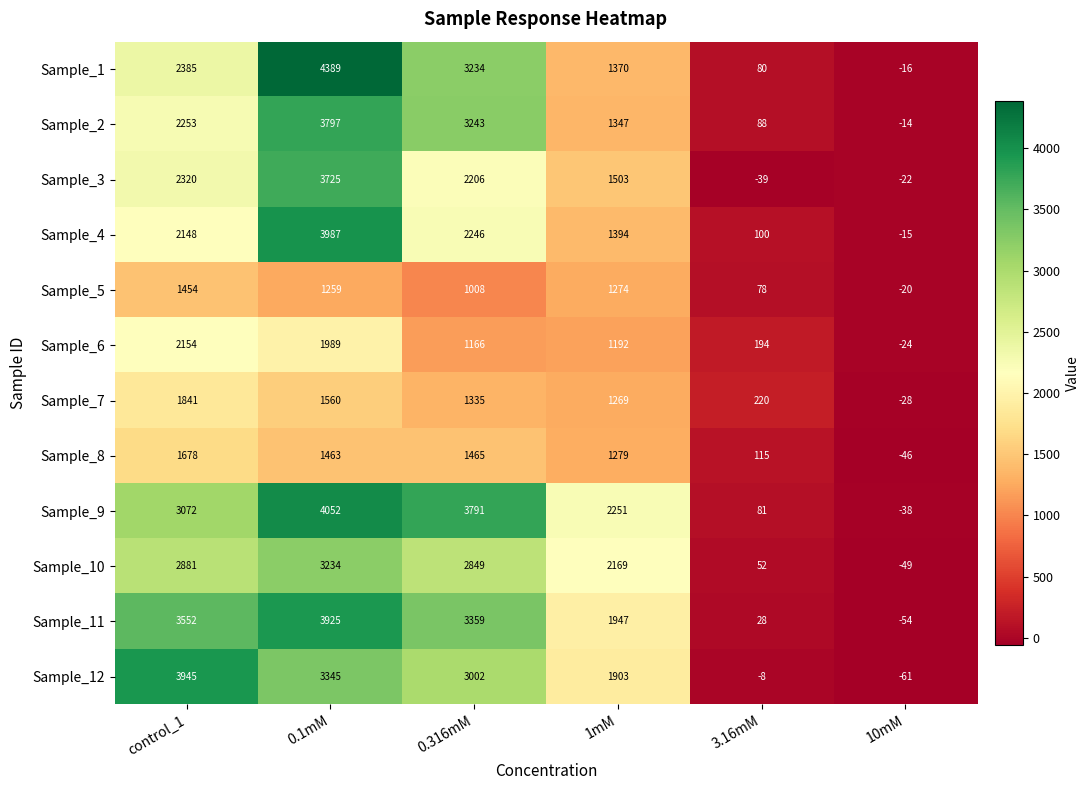

Which series has the widest spread of values?

Sample_1